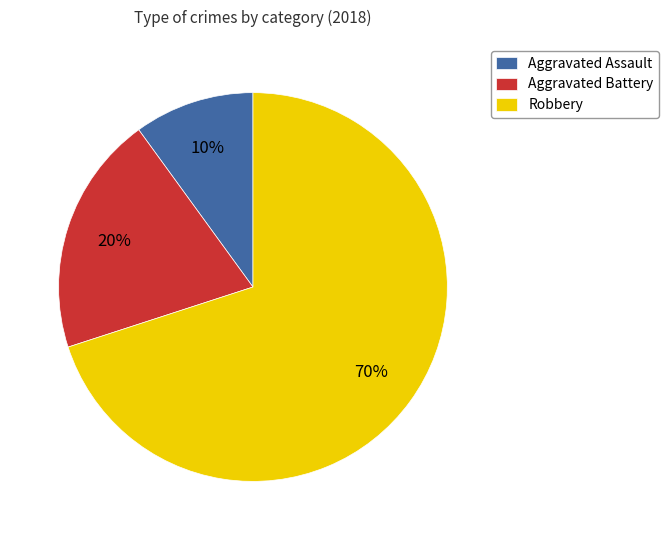

Is it true that Robbery is 76% of the pie?

False